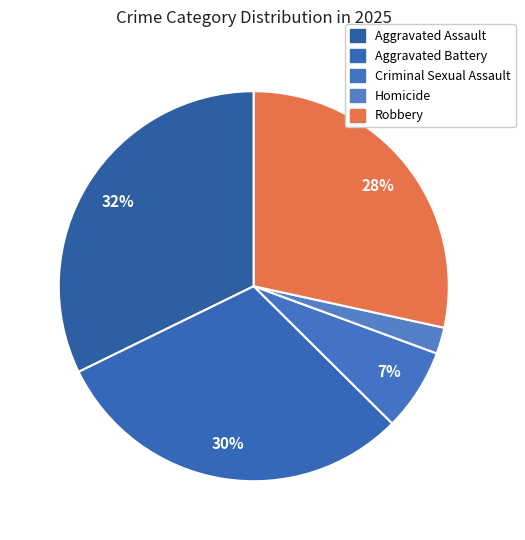

To the nearest percent, what is the average slice percentage?

20%